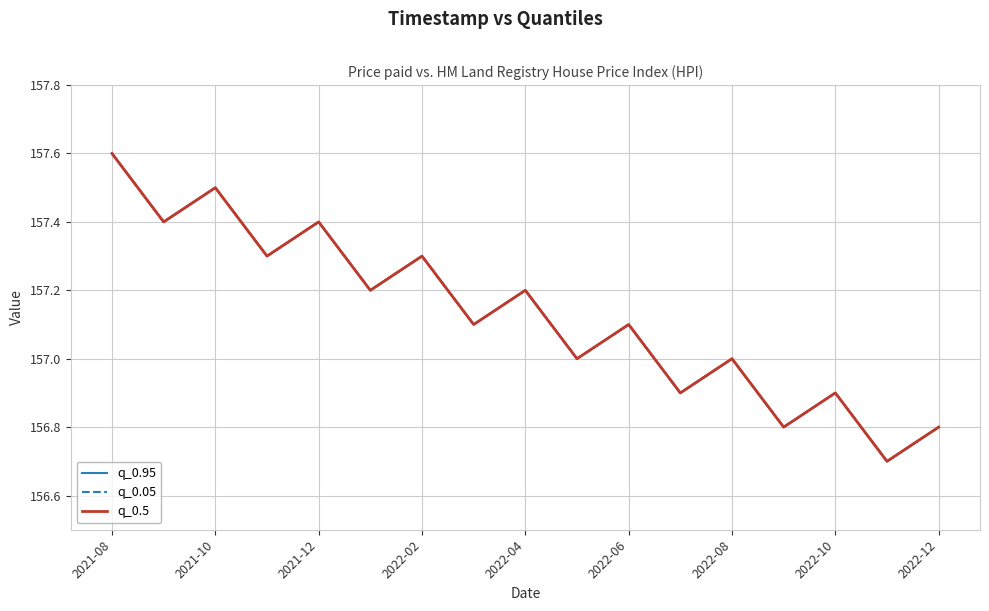

At which label does q_0.05 first exceed 157?

2021-08